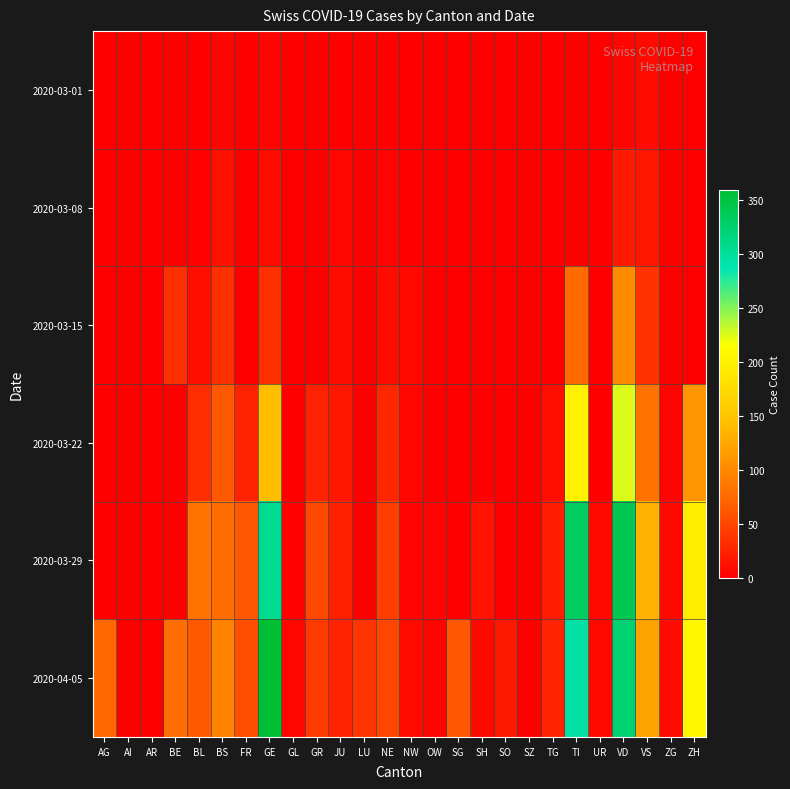

Rank the series by their maximum value, from lowest to highest.

2020-03-01, 2020-03-08, 2020-03-15, 2020-03-22, 2020-03-29, 2020-04-05